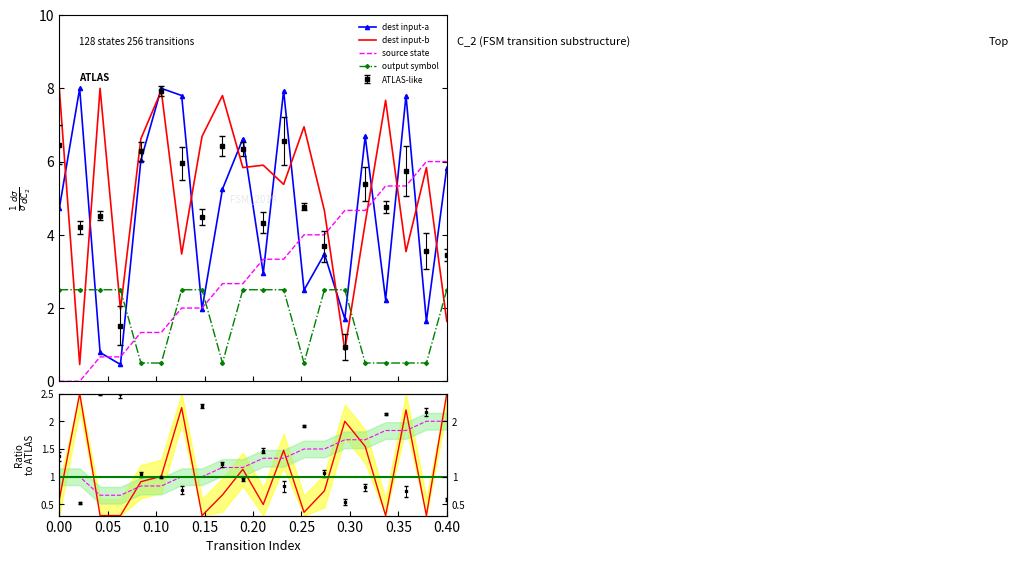

Does the chart have visible grid lines?

No